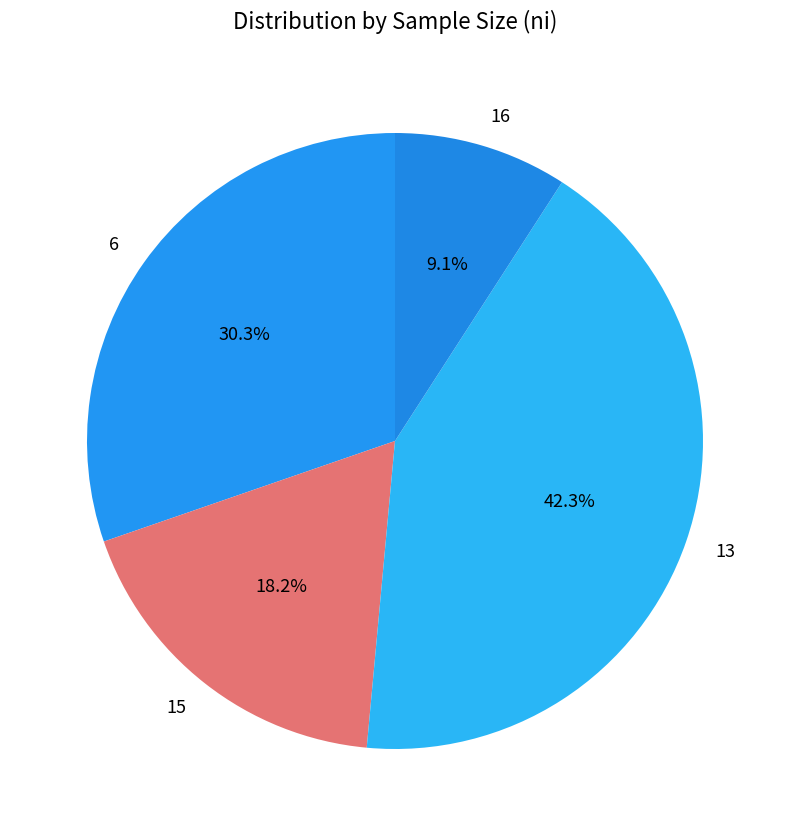

To the nearest percent, what is the difference between the 16 and 13 slice percentages?

33%